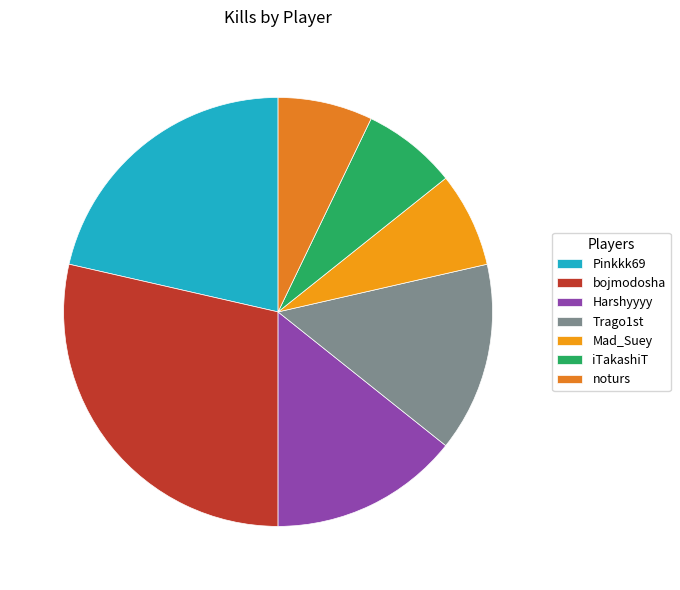

How many segments does this pie chart have?

7